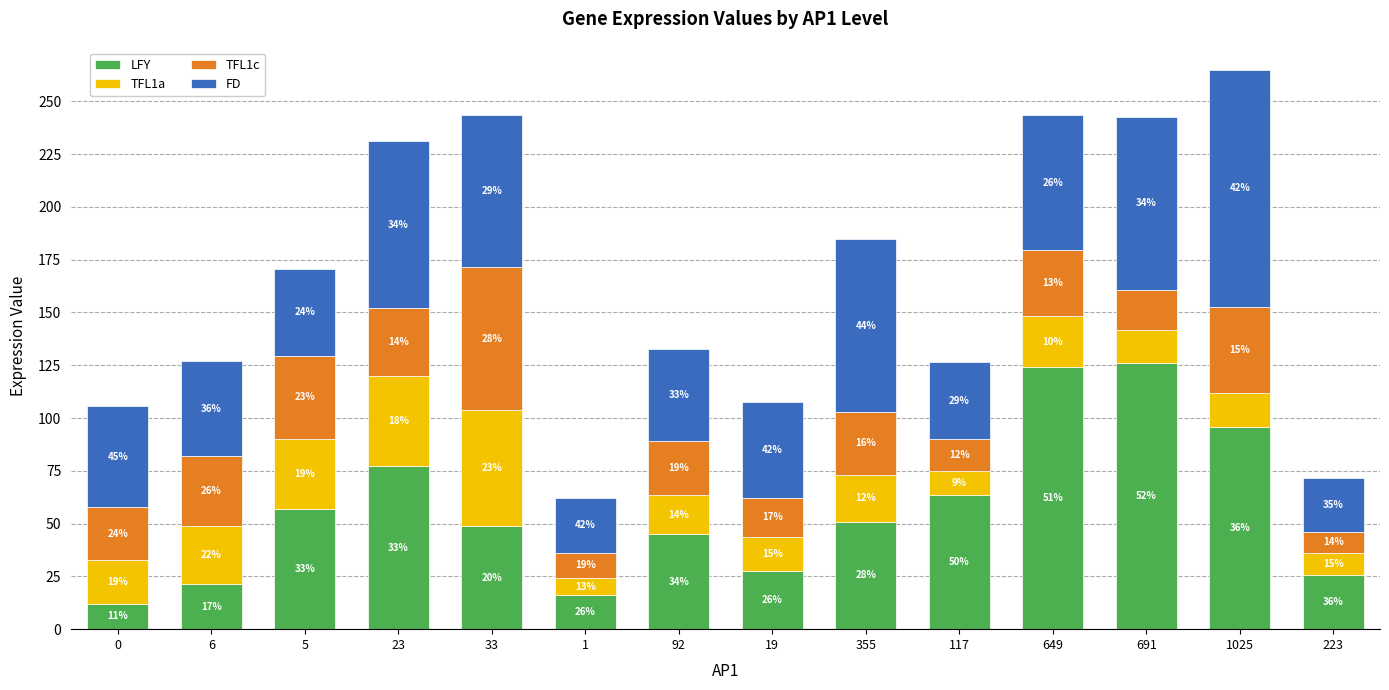

Does the chart contain stacked bars?

Yes